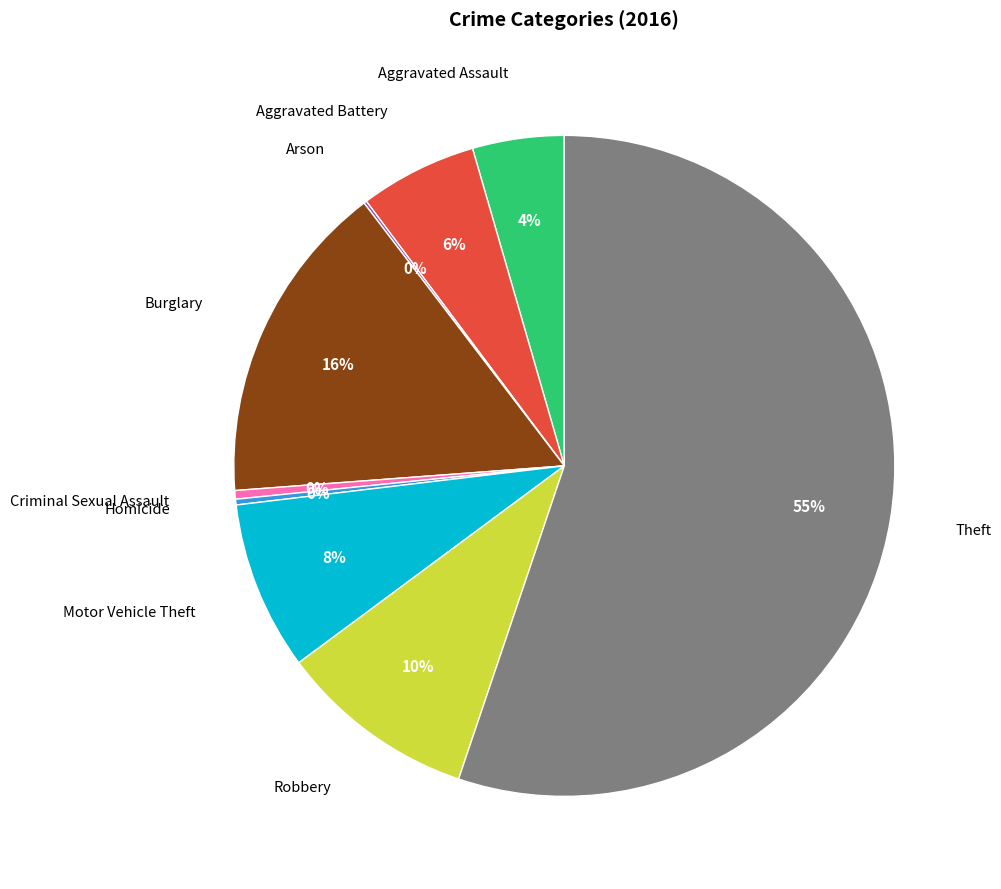

To the nearest percent, what is the average slice percentage?

11%